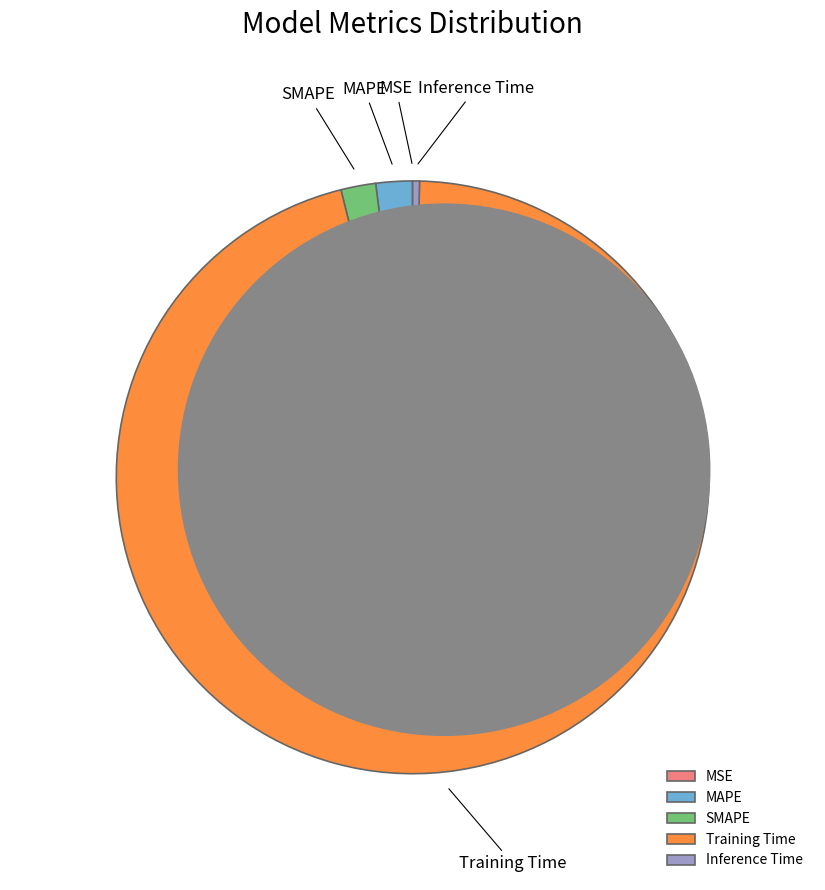

Which category has the biggest portion of the pie?

Training Time